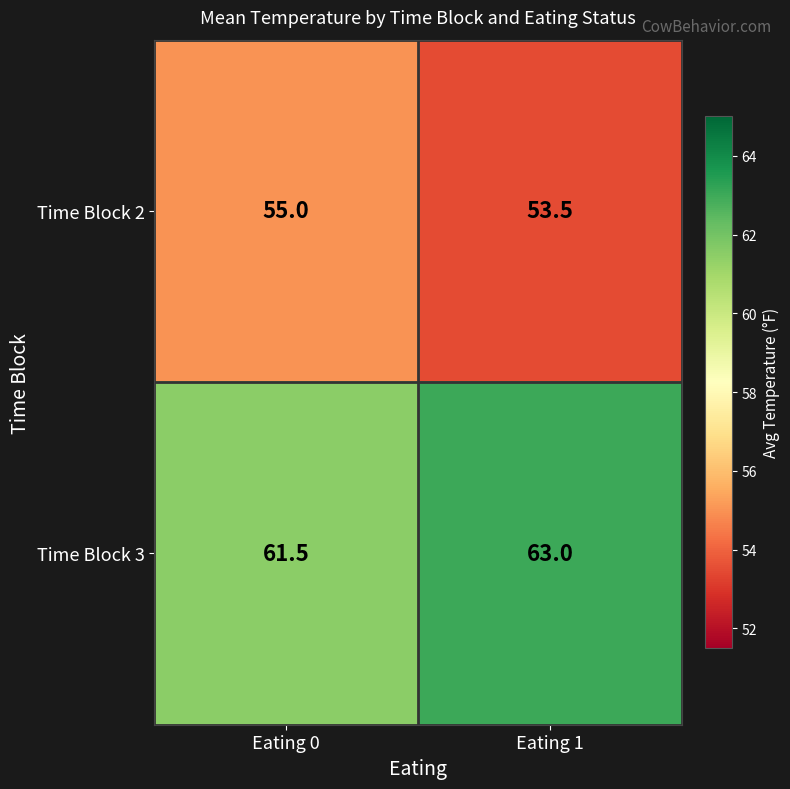

What is the difference between the maximum and minimum values in the Time Block 3 series?

1.5